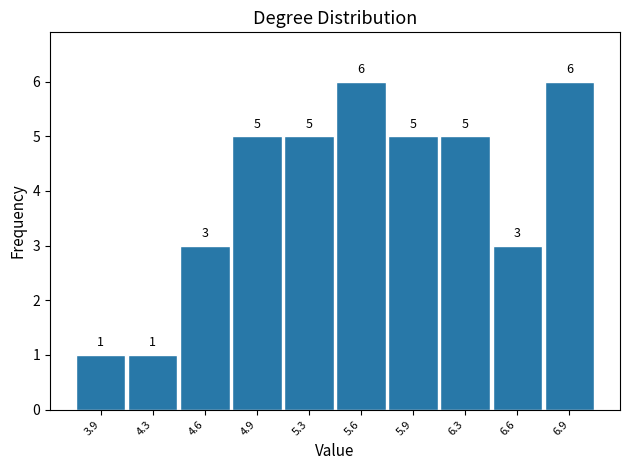

Reading left to right, transcribe all the data shown in this chart.

3.9=1	4.3=1	4.6=3	4.9=5	5.3=5	5.6=6	5.9=5	6.3=5	6.6=3	6.9=6